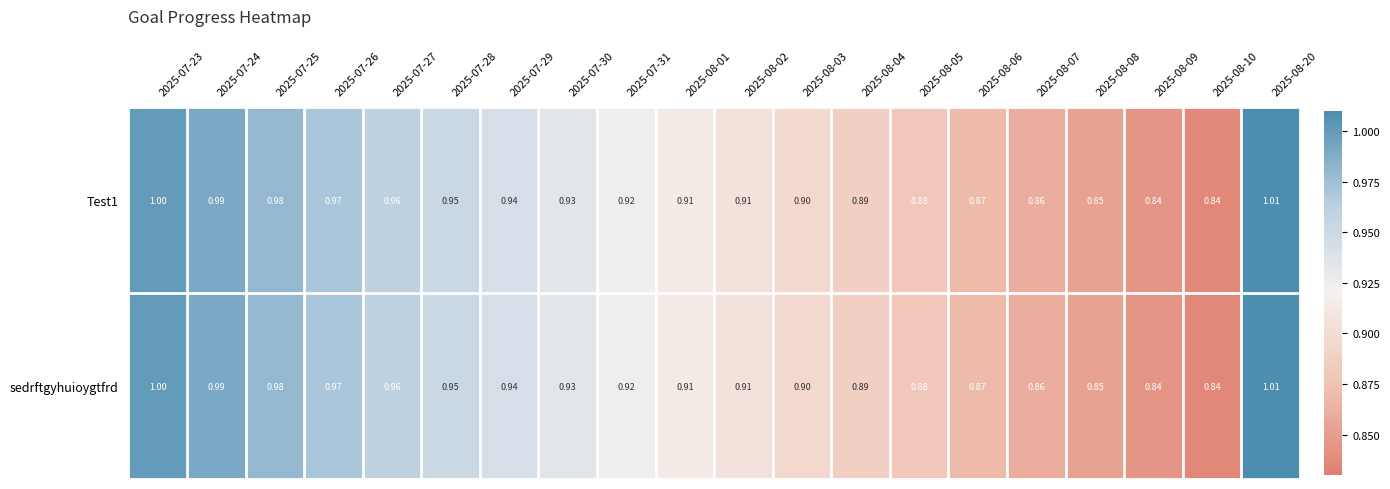

Is the value of Test1 at 2025-08-05 greater than the value of sedrftgyhuioygtfrd at 2025-08-06?

Yes